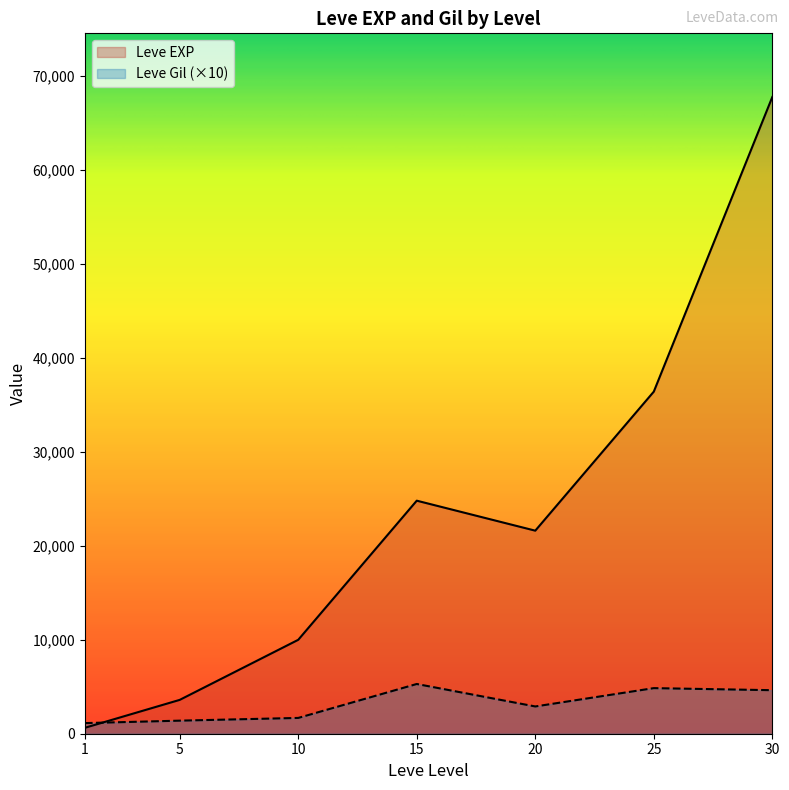

List the series in order of their overall mean, lowest first.

Leve Gil (×10), Leve EXP